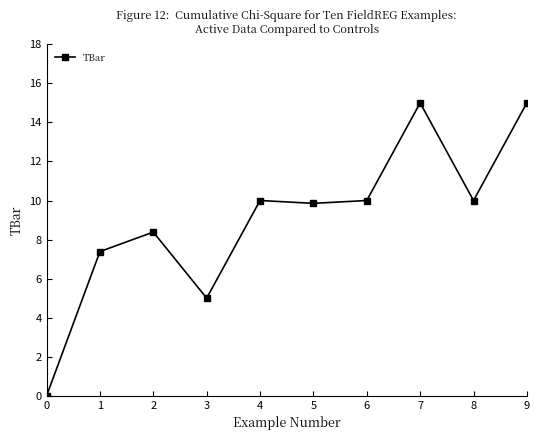

What is the value of the 10th point from the left?

15.0